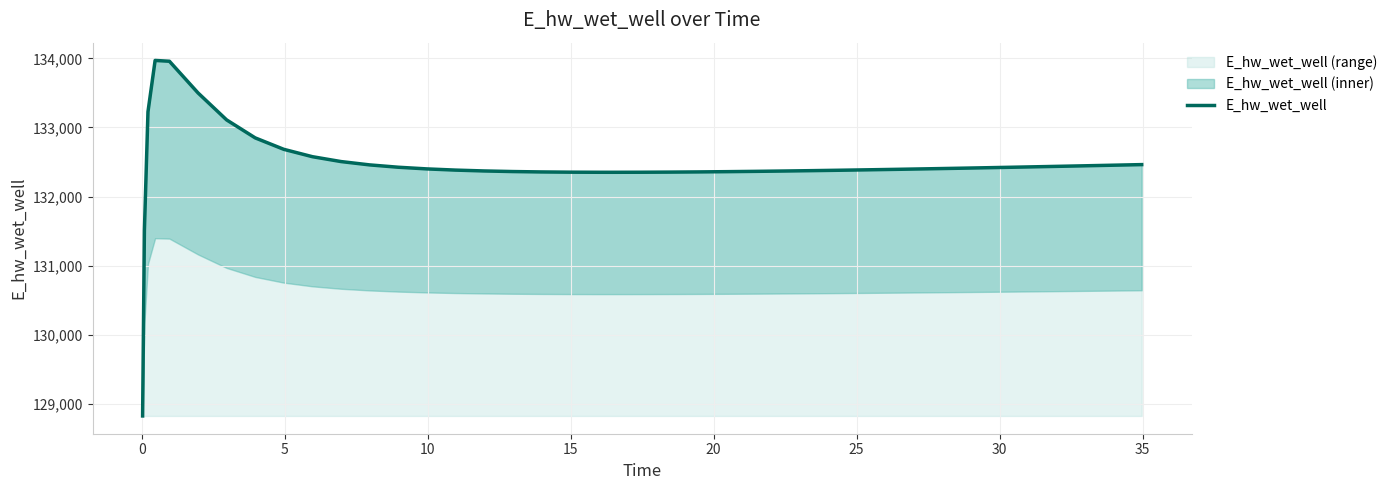

What is the highest value of the E_hw_wet_well (range) series?

133969.2